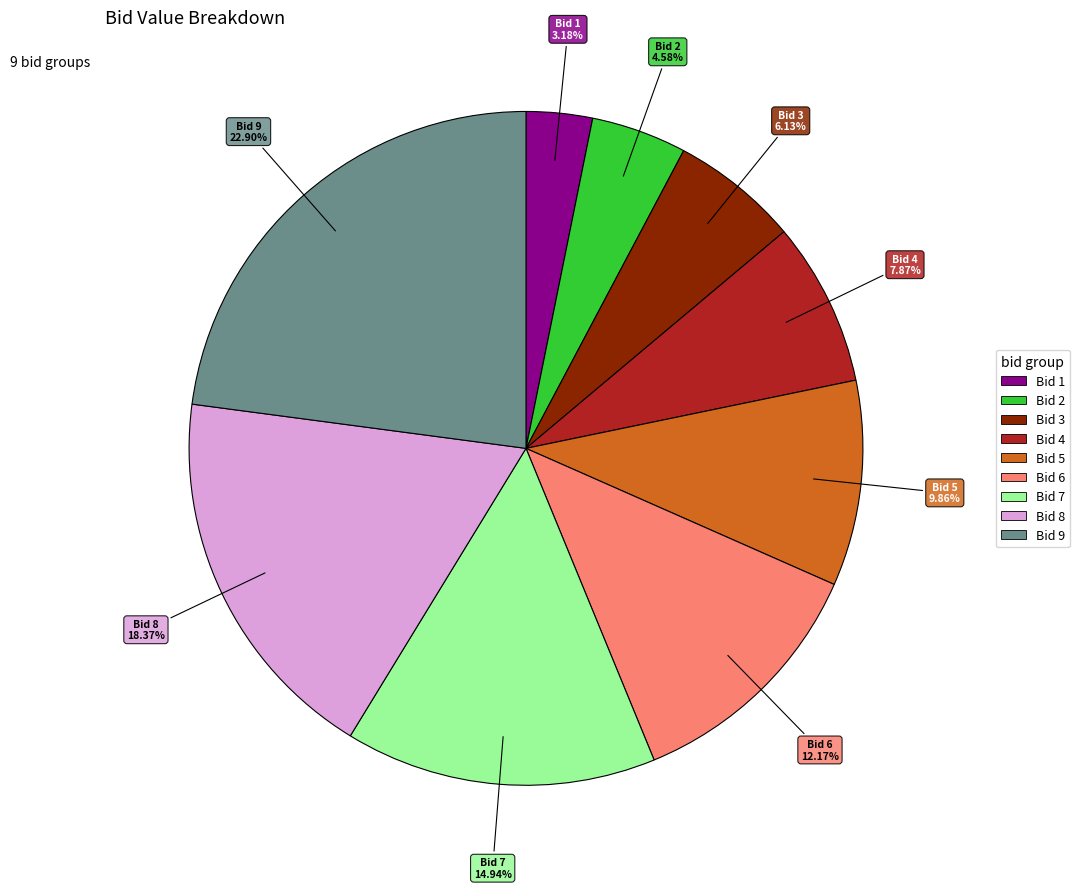

Is there a majority slice in this chart?

No